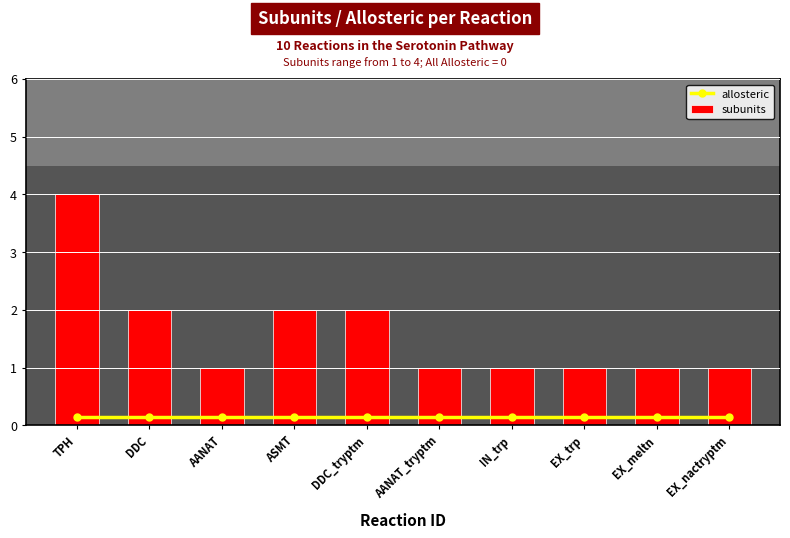

What are all the series names shown in the legend?

allosteric, subunits